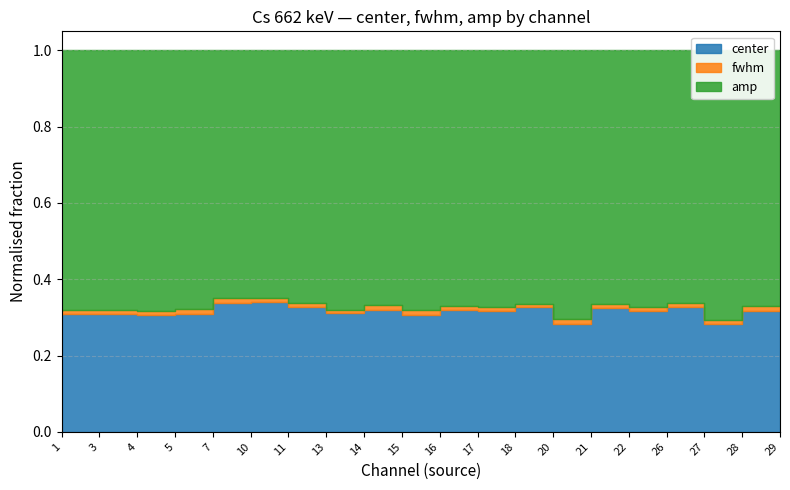

True or false: amp and fwhm intersect in this chart.

False